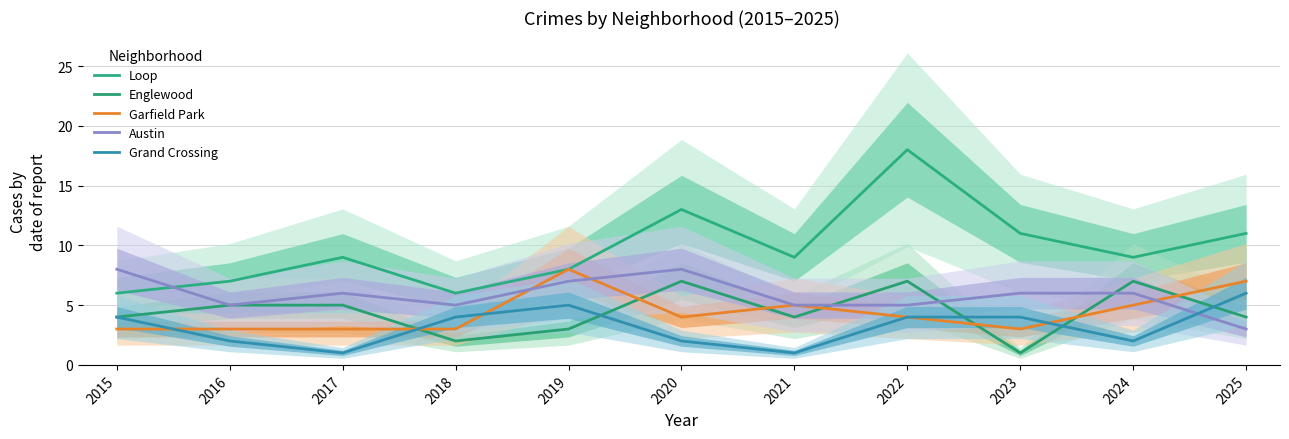

What are all the series names shown in the legend?

Loop, Englewood, Garfield Park, Austin, Grand Crossing